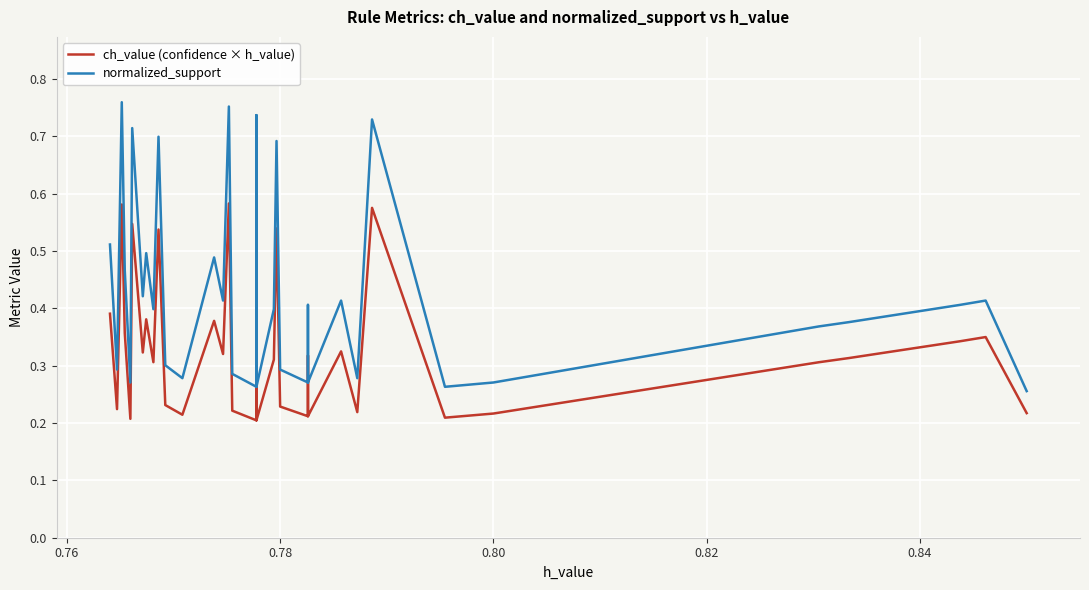

List the series in order of their peak value, lowest first.

ch_value (confidence × h_value), normalized_support